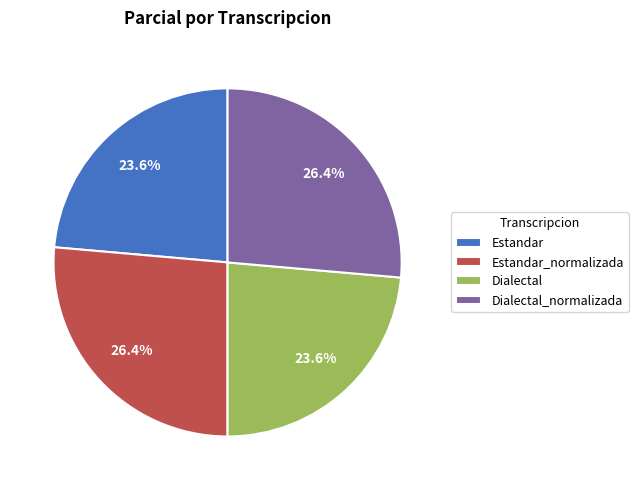

To the nearest percent, what is the difference between the largest and smallest slice percentages?

3%